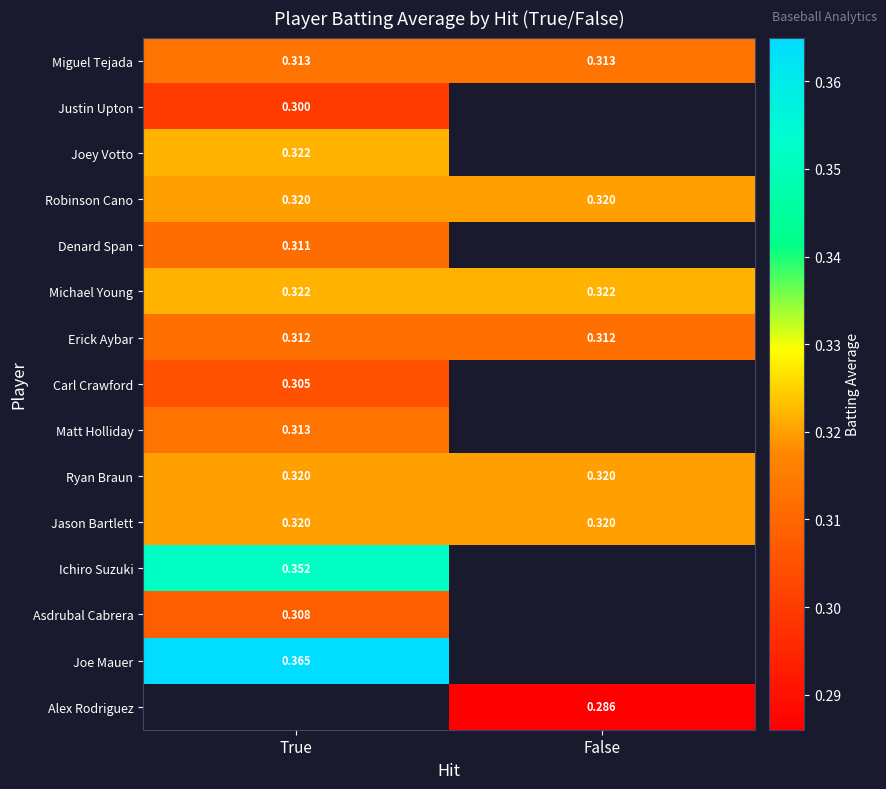

Is the value of Denard Span at True greater than the value of Matt Holliday at True?

No